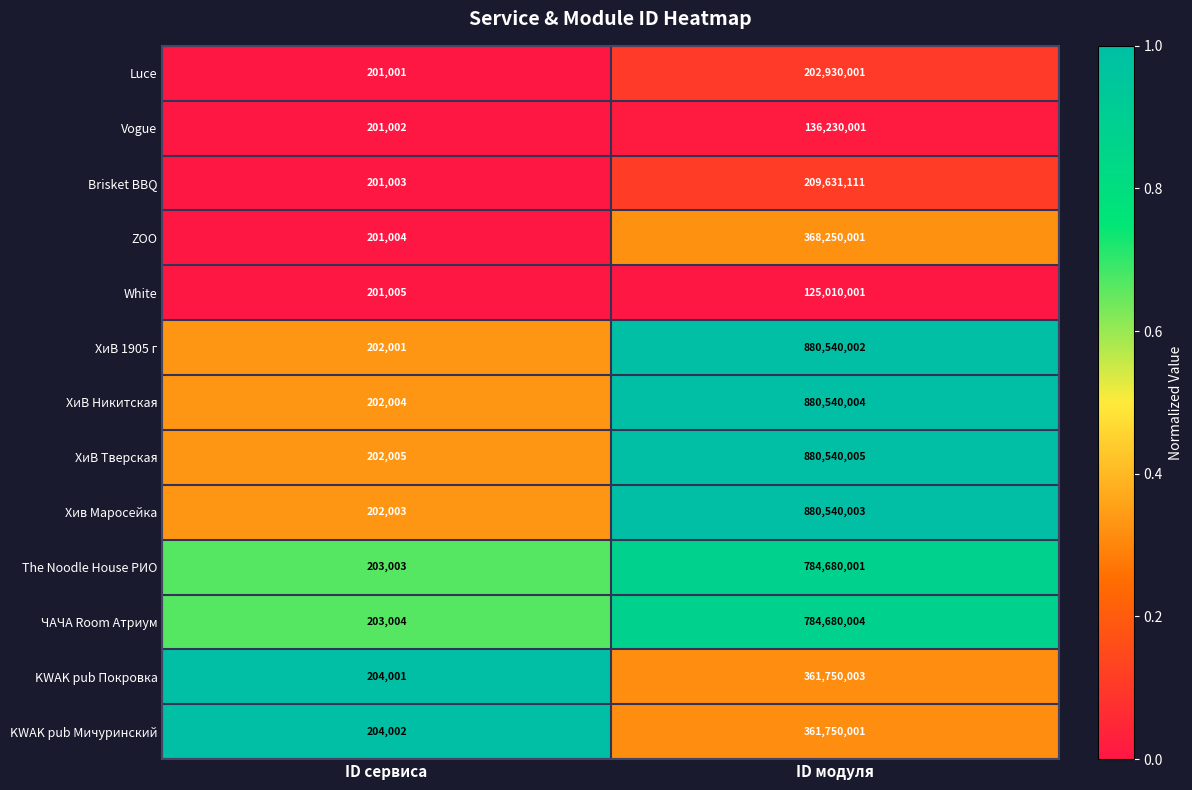

Reading left to right, list all the values displayed in this chart.

Luce: ID сервиса=201001	ID модуля=202930001
Vogue: ID сервиса=201002	ID модуля=136230001
Brisket BBQ: ID сервиса=201003	ID модуля=209631111
ZOO: ID сервиса=201004	ID модуля=368250001
White: ID сервиса=201005	ID модуля=125010001
ХиВ 1905 г: ID сервиса=202001	ID модуля=880540002
ХиВ Никитская: ID сервиса=202004	ID модуля=880540004
ХиВ Тверская: ID сервиса=202005	ID модуля=880540005
Хив Маросейка: ID сервиса=202003	ID модуля=880540003
The Noodle House РИО: ID сервиса=203003	ID модуля=784680001
ЧАЧА Room Атриум: ID сервиса=203004	ID модуля=784680004
KWAK pub Покровка: ID сервиса=204001	ID модуля=361750003
KWAK pub Мичуринский: ID сервиса=204002	ID модуля=361750001